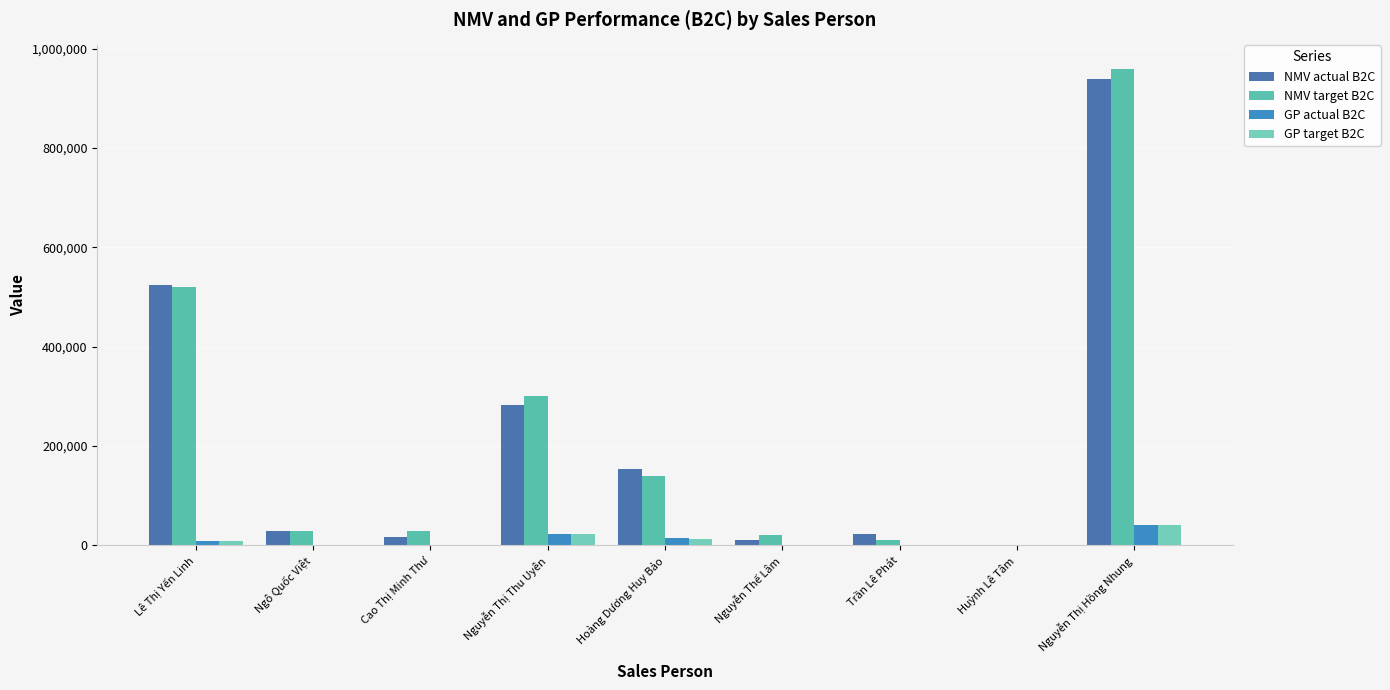

What is the approximate value of GP actual B2C at Nguyễn Thế Lâm?

978.7